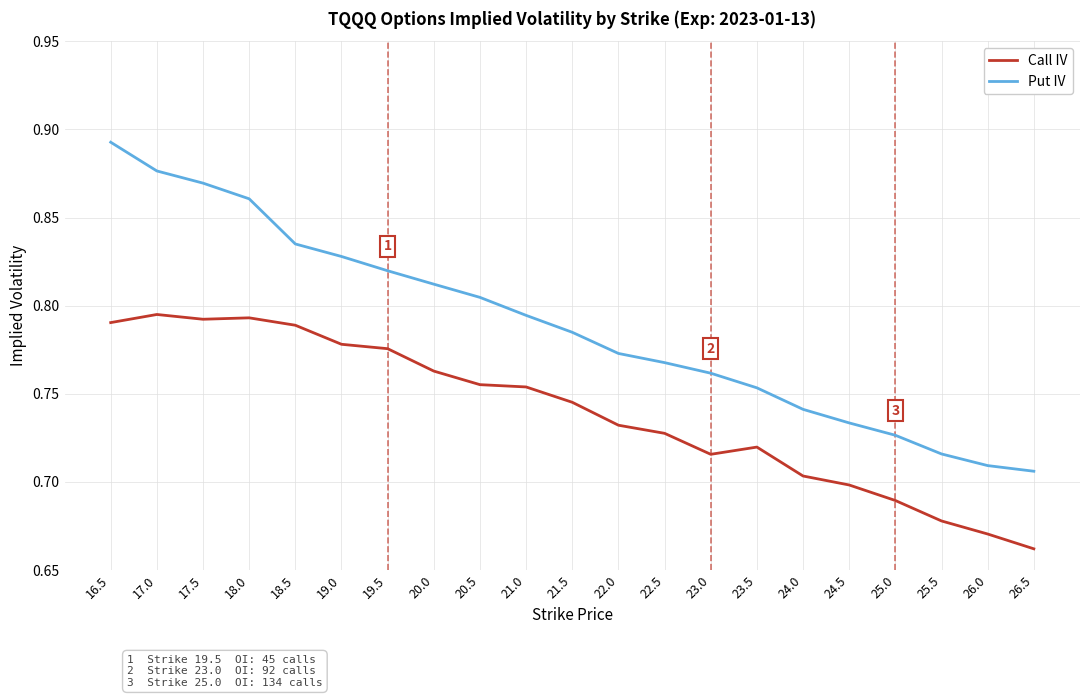

True or false: Put IV has more than 0 interior local peaks.

False